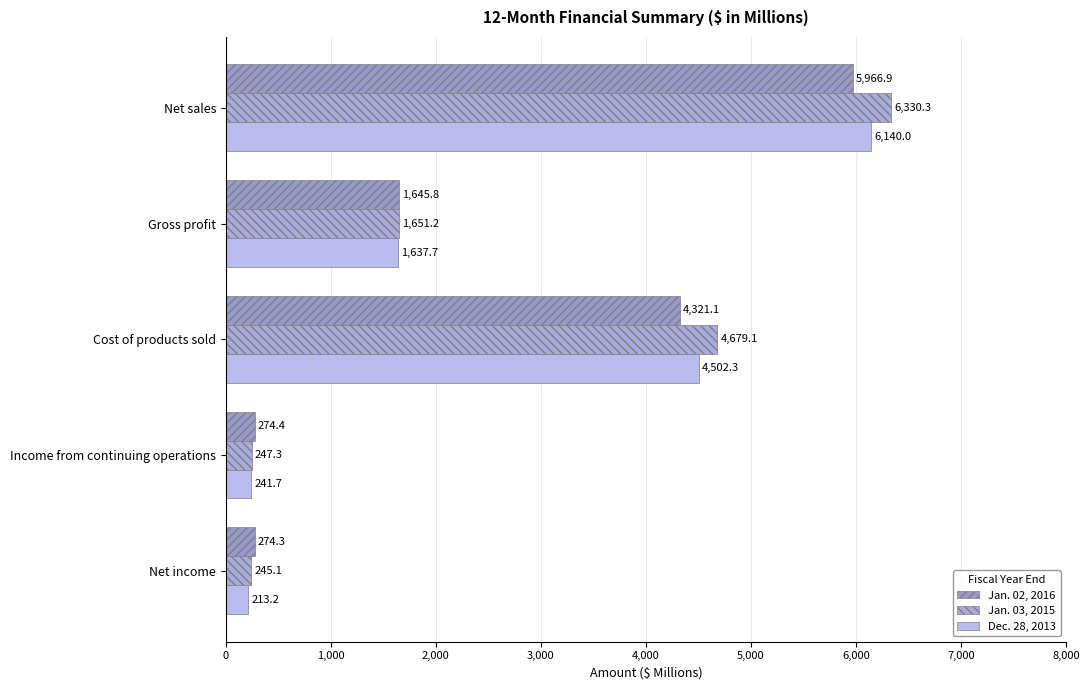

Which series has the largest range (max minus min)?

Jan. 03, 2015